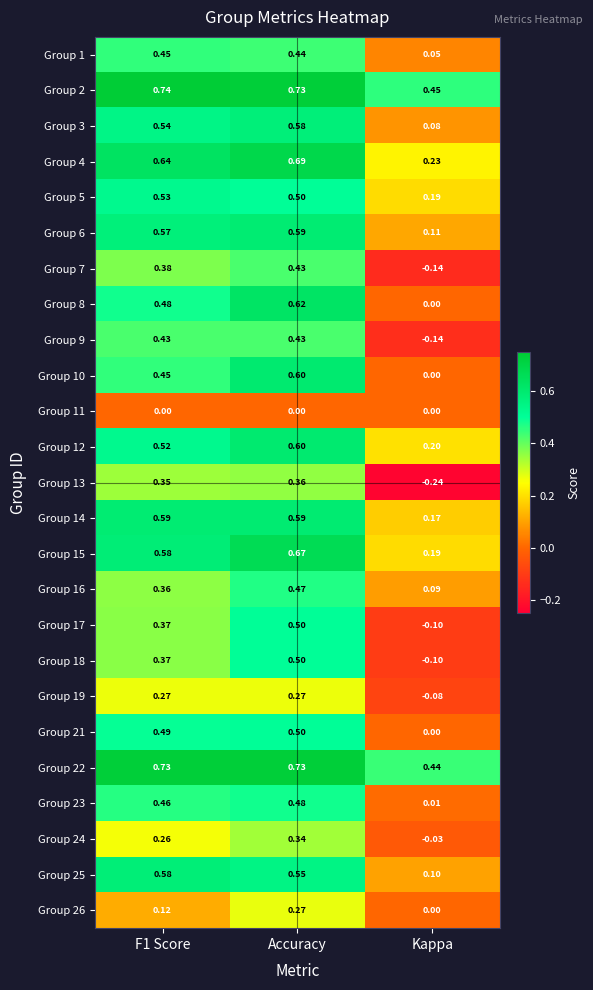

At which category is the sum across all series the highest?

Accuracy